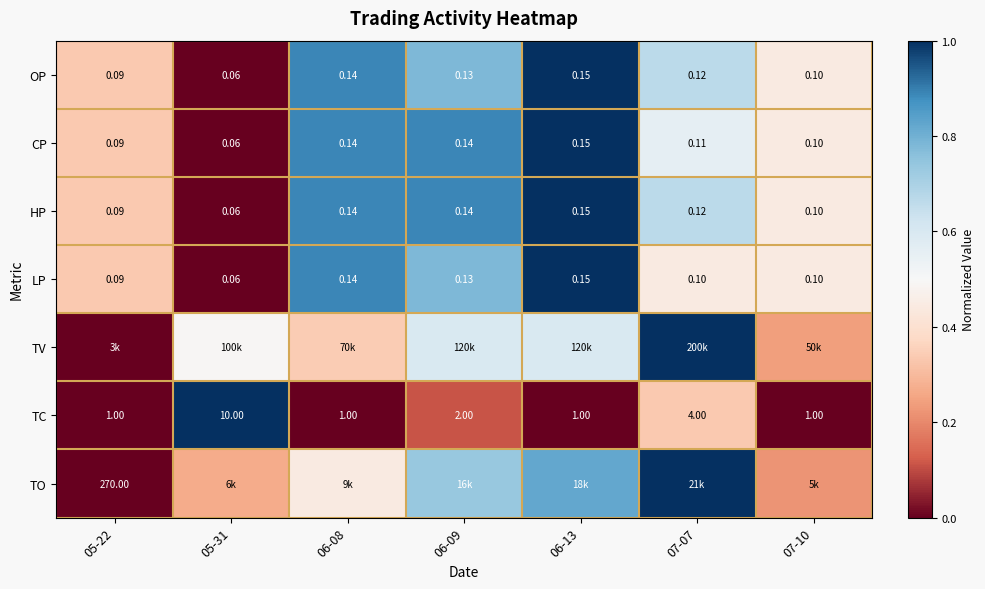

Is the value of OP at 06-08 greater than the value of CP at 05-22?

Yes